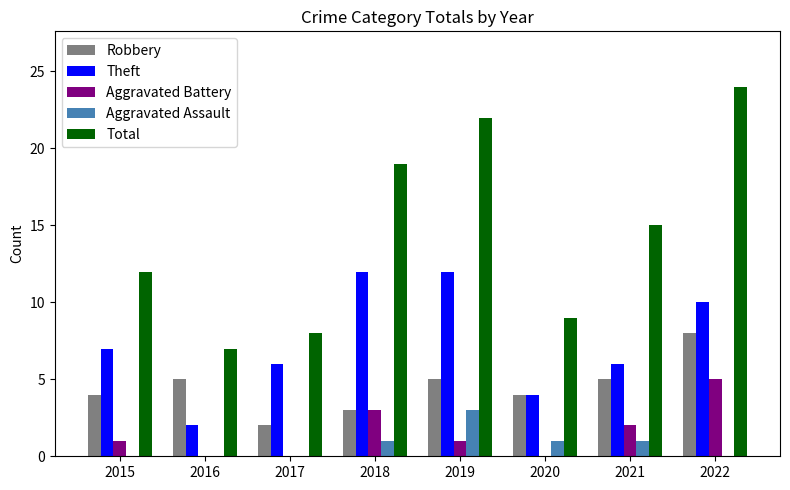

What is the sum of all Aggravated Battery values?

12